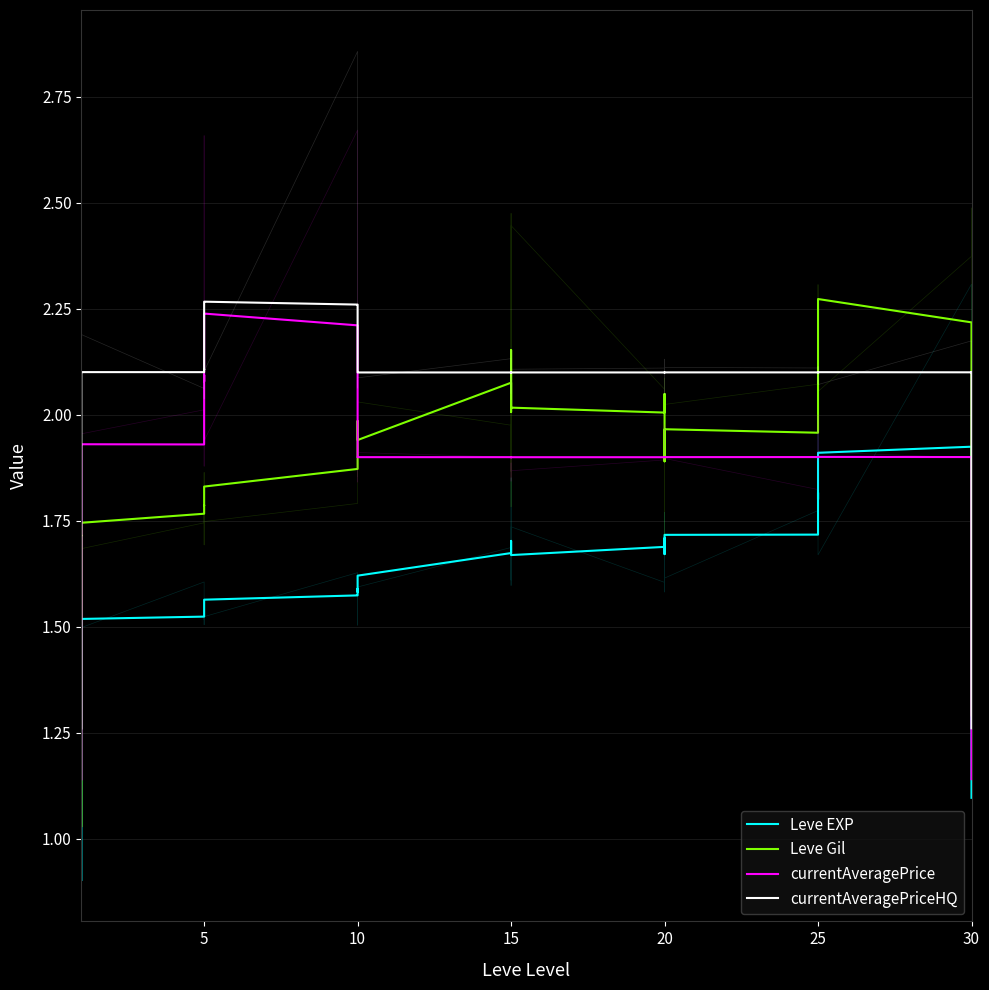

Which series has the widest spread of values?

Leve Gil